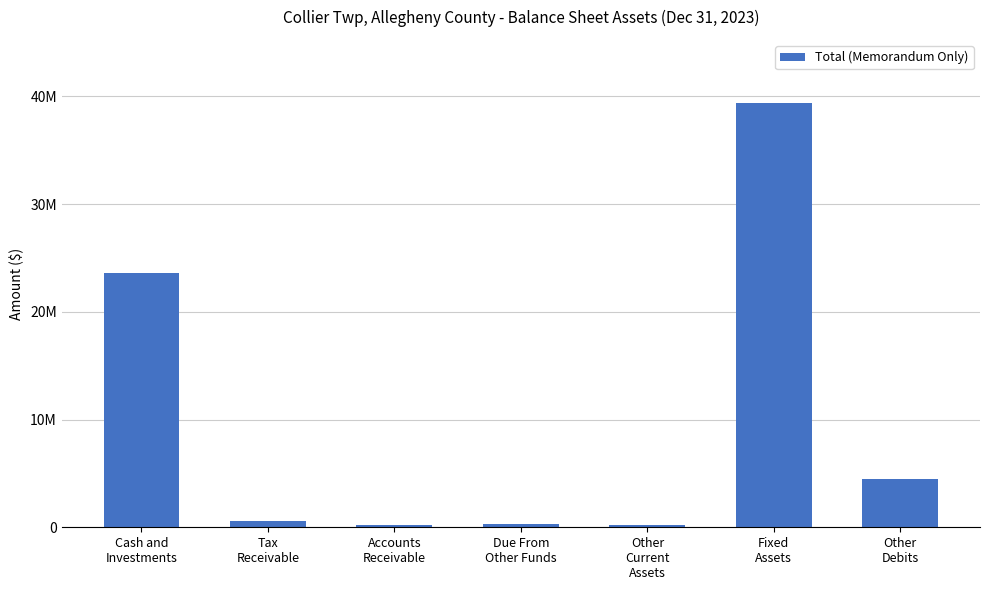

Reading right to left, list all the values displayed in this chart.

4515082	39349704	177864	339435	219389	616635	23639447